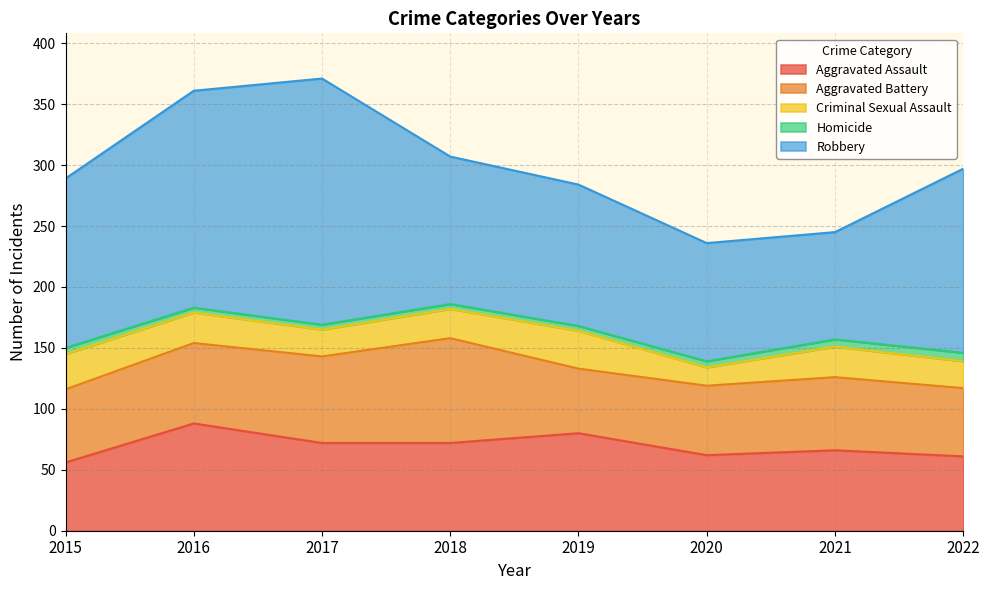

Rank the series at 2022 from lowest to highest value.

Homicide, Criminal Sexual Assault, Aggravated Battery, Aggravated Assault, Robbery